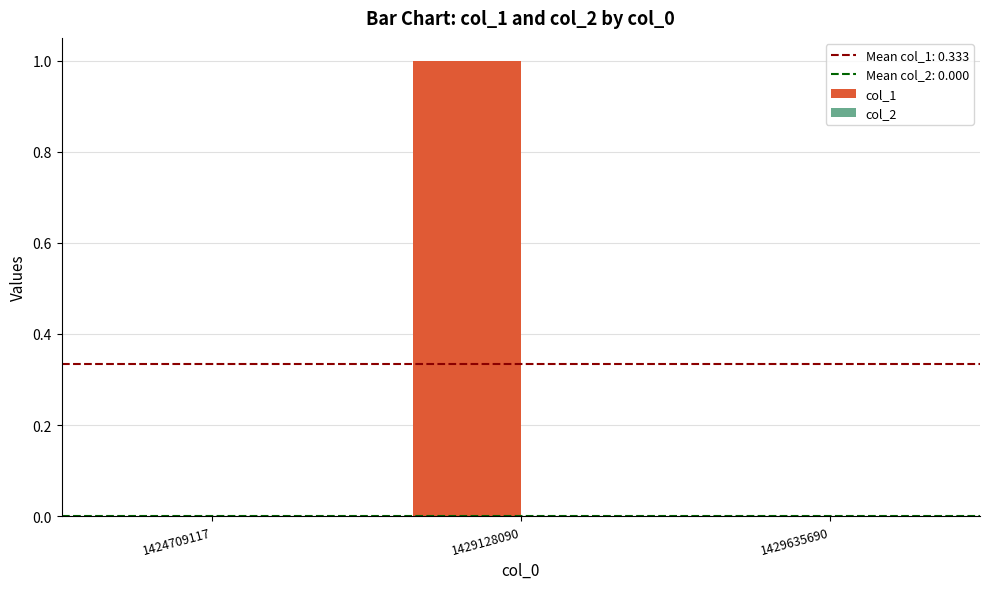

Is it true that the value at 1429635690 is 1?

False